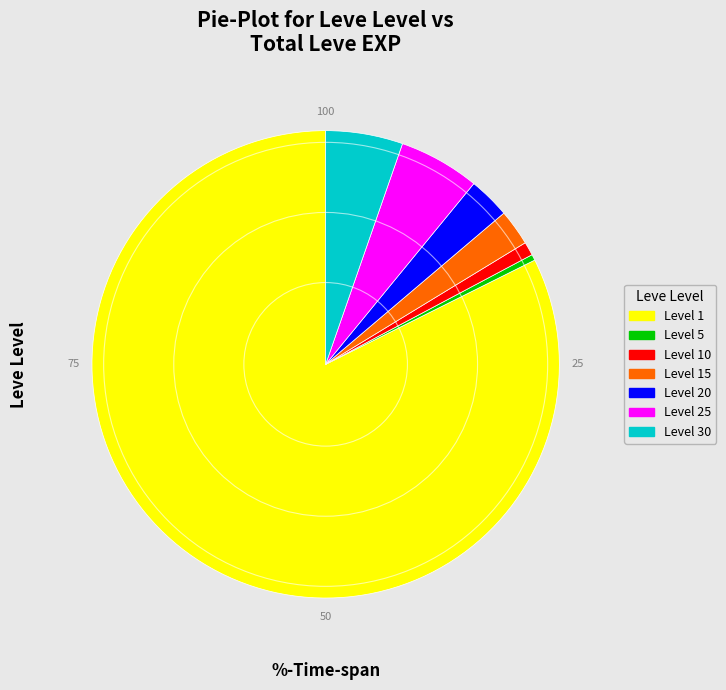

Is the sum of Level 30 and Level 10 greater than half?

No